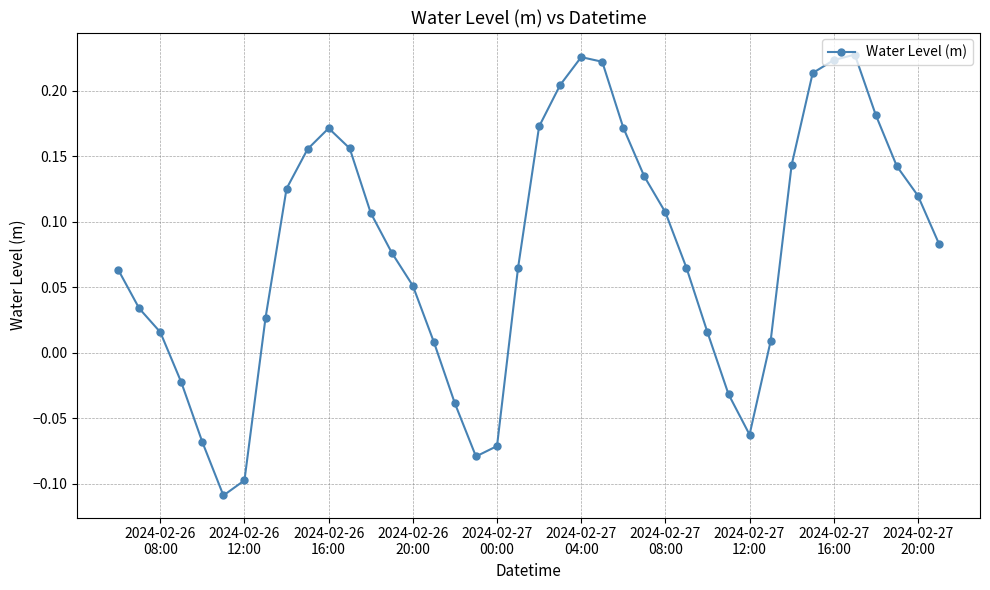

How many points are higher than both their immediate neighbors (excluding endpoints)?

3